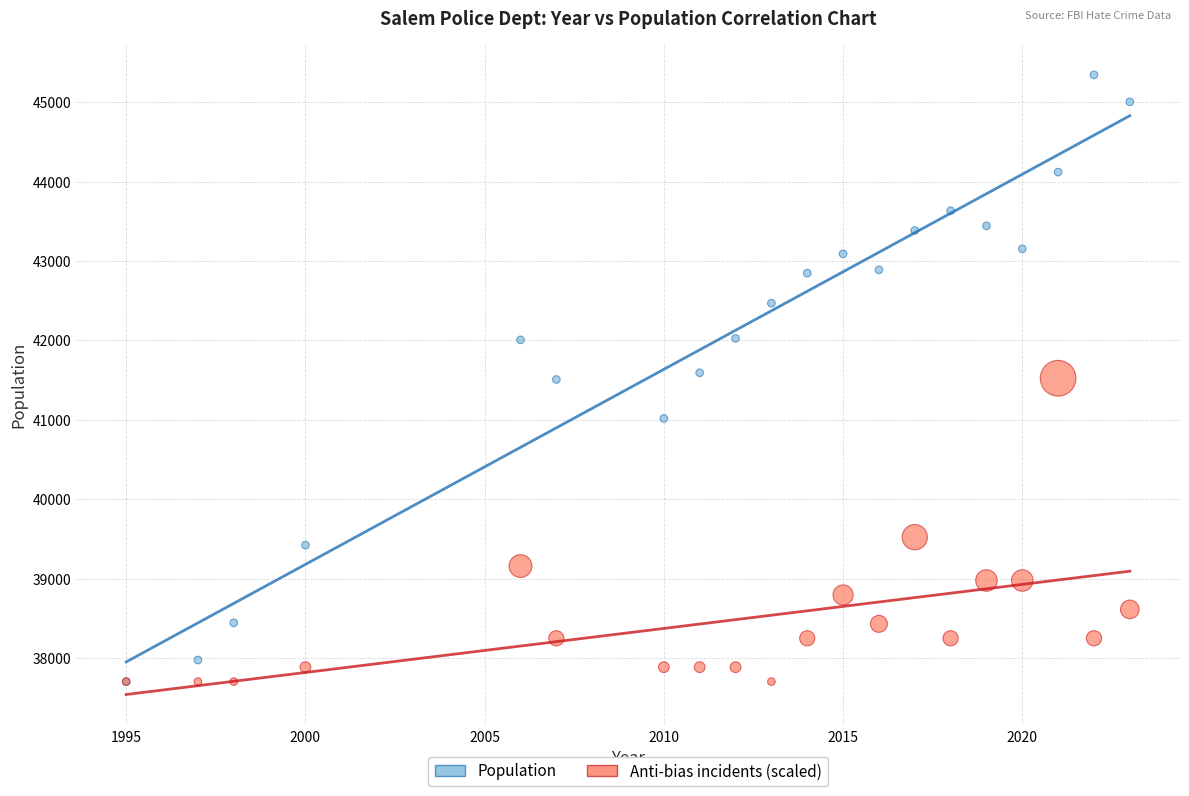

In the Anti-bias incidents (scaled) series, what Y value is closest to 39611?

39521.0